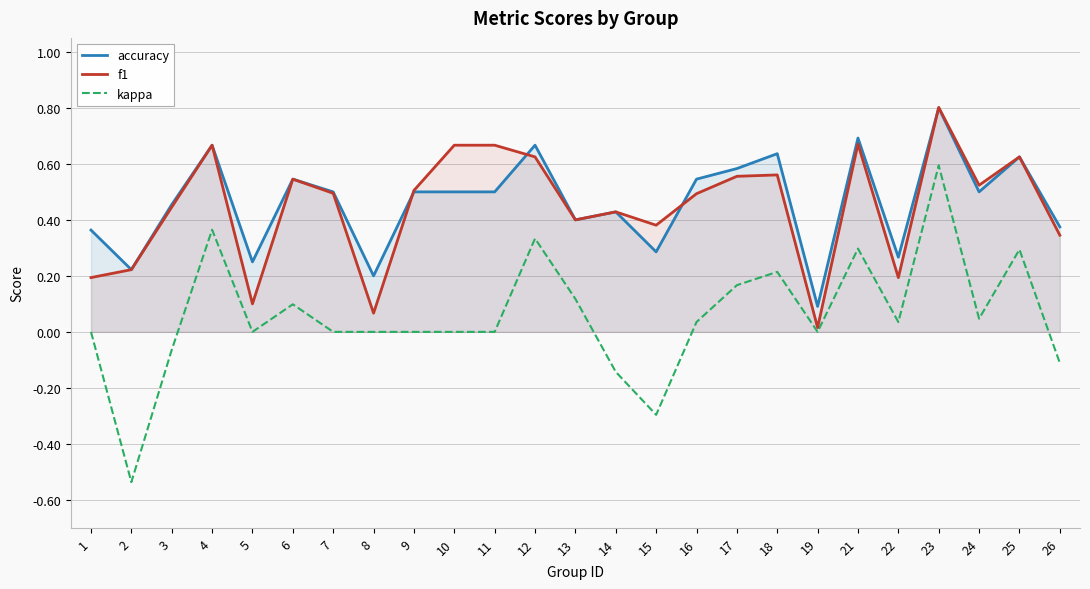

What is the spread (max minus min) of values at 14?

0.6